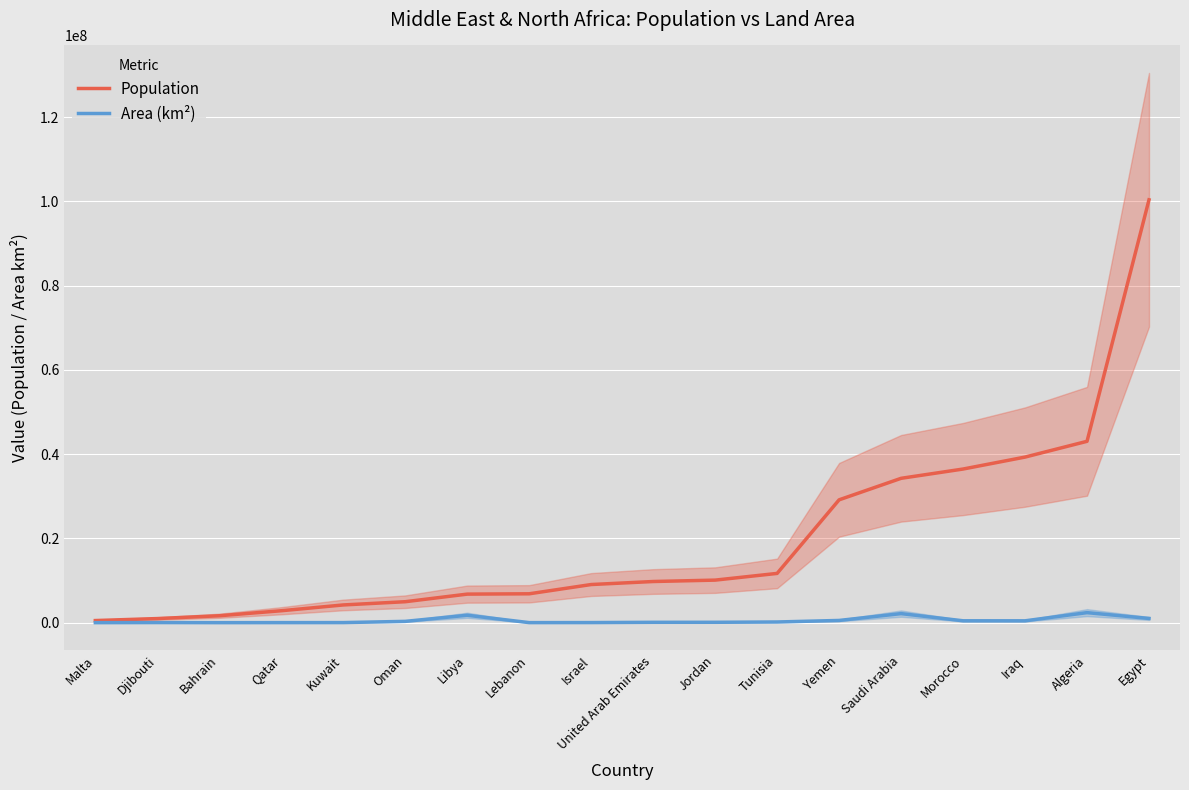

At which label is Area (km²) closest to 1191028?

Egypt